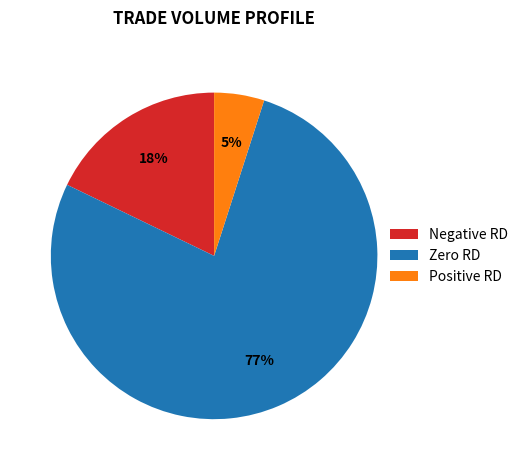

What is the smallest slice in the pie chart?

Positive RD